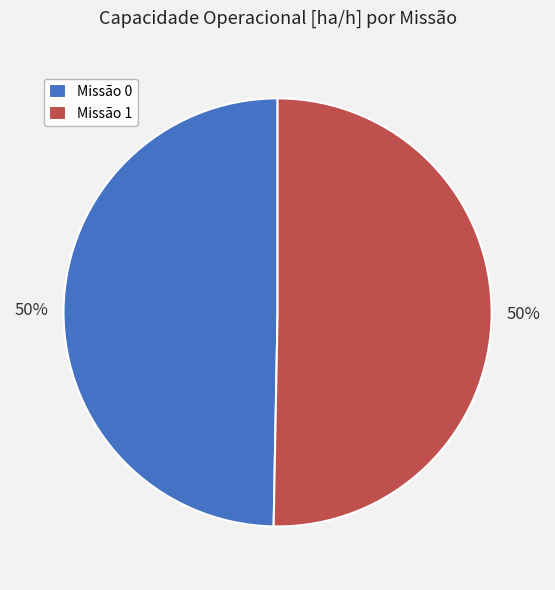

Count the number of slices in the pie.

2